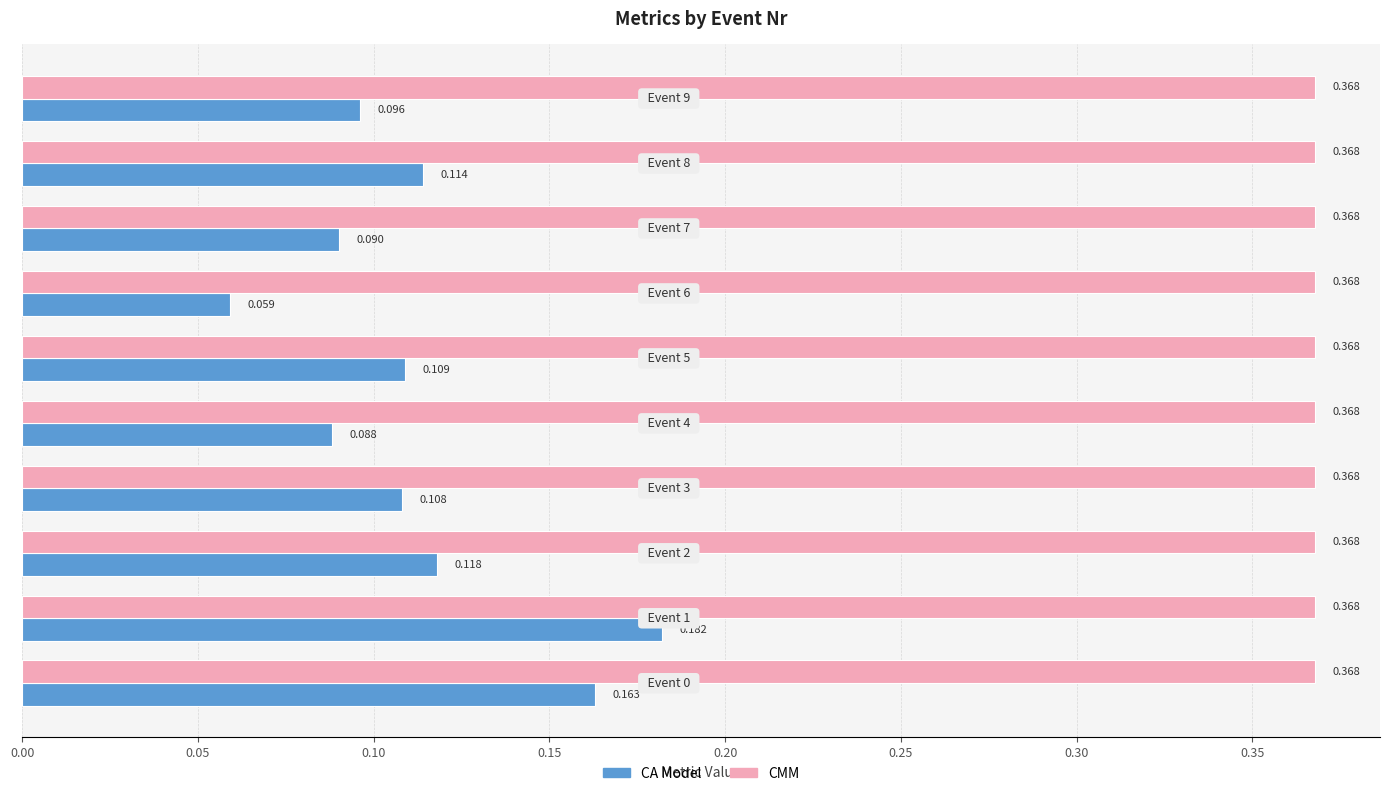

Which series has the widest spread of values?

CA Model